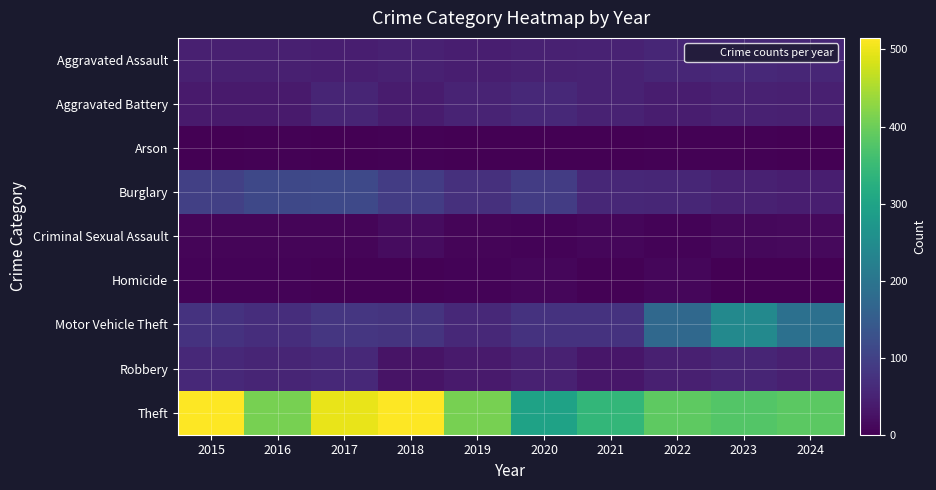

Between 2016 and 2018, which is larger?

2018